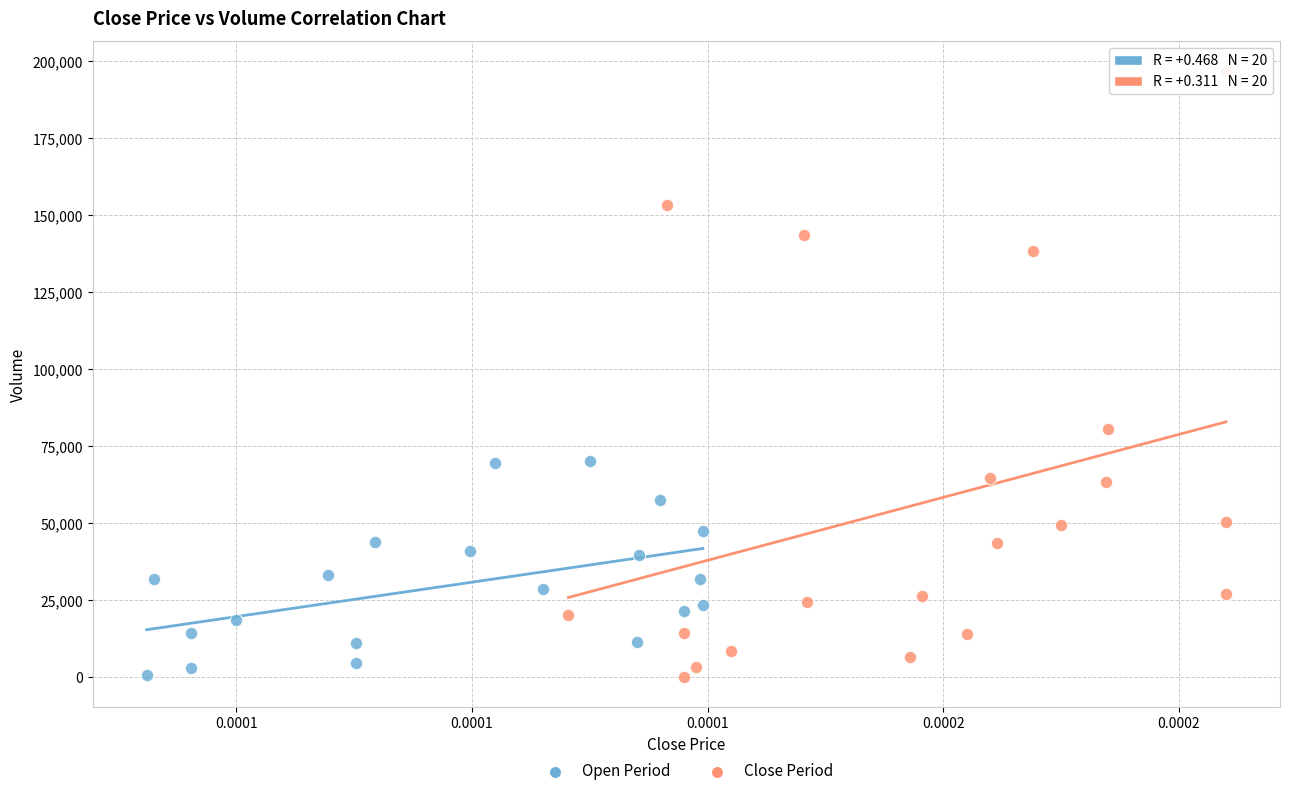

Which series has the largest Y range (max minus min)?

Close Period